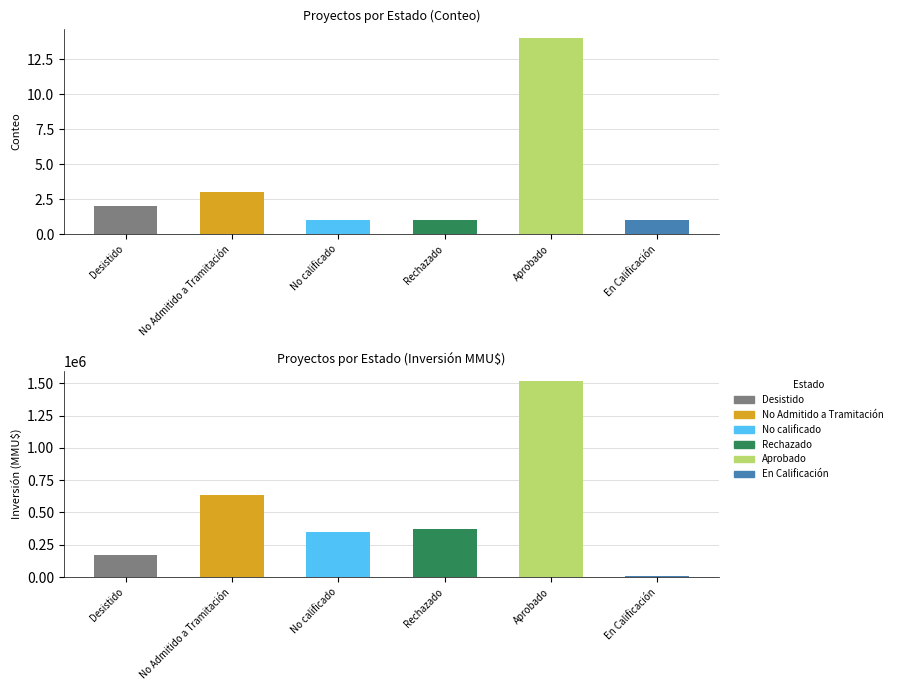

Which series has the widest spread of values?

Inversión(MMU$)